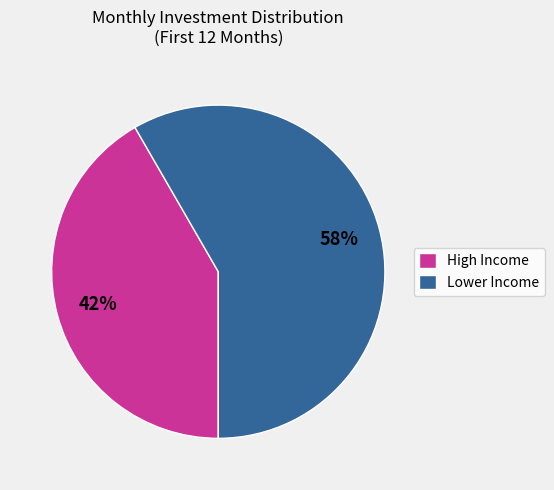

Do High Income and Lower Income together represent more than half of the pie?

Yes